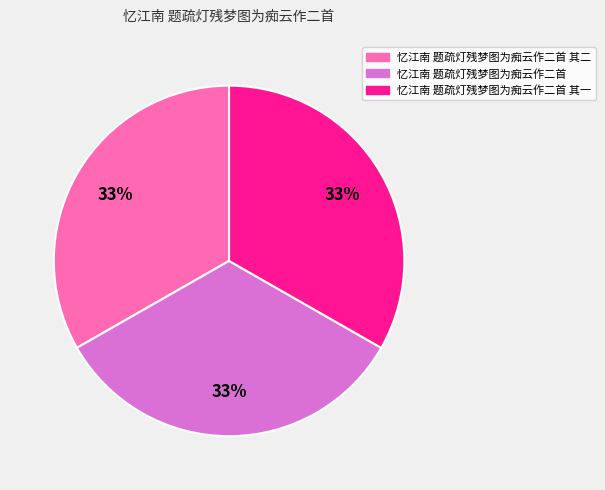

What percentage is the 忆江南 题疏灯残梦图为痴云作二首 slice, to the nearest percent?

33%